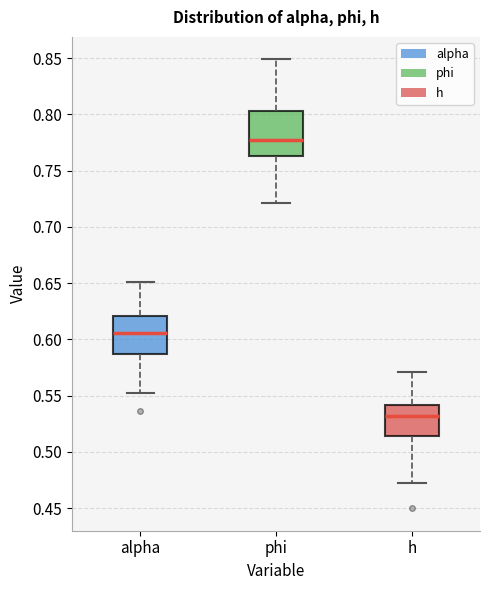

Reading left to right, read every box against the y-axis: the position of its median line, the range the box covers, and the ends of its whiskers. The values are not printed on the chart, so give them approximately, as read against the axis.

alpha: median 0.605, box 0.585 to 0.620, whiskers 0.550 to 0.650
phi: median 0.780, box 0.765 to 0.805, whiskers 0.720 to 0.850
h: median 0.530, box 0.515 to 0.540, whiskers 0.470 to 0.570